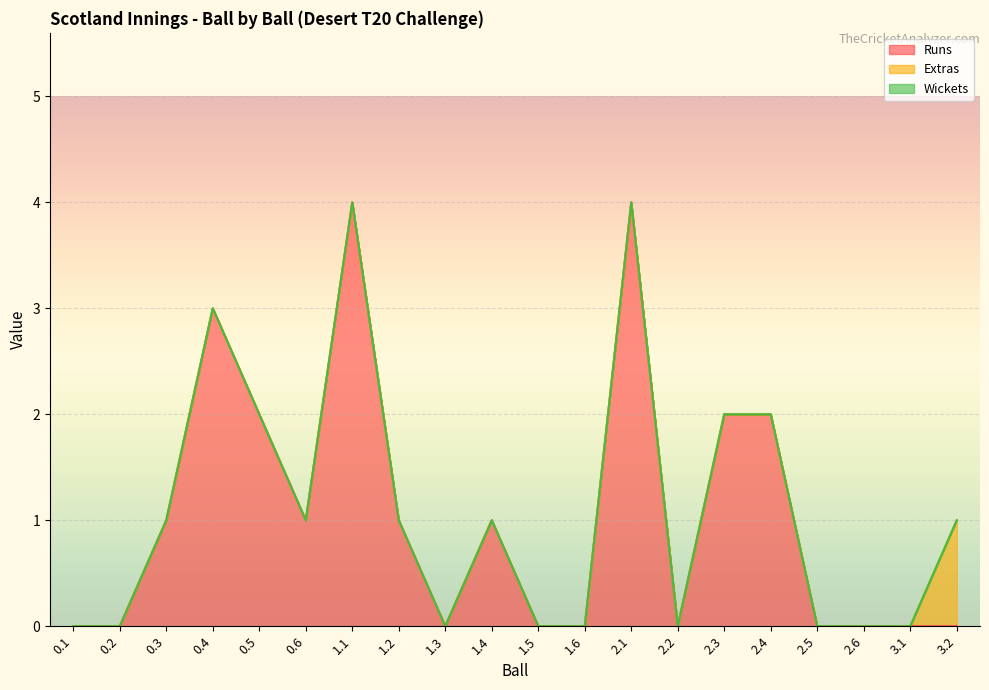

Reading right to left, transcribe all the data shown in this chart.

Runs: 3.2=0	3.1=0	2.6=0	2.5=0	2.4=2	2.3=2	2.2=0	2.1=4	1.6=0	1.5=0	1.4=1	1.3=0	1.2=1	1.1=4	0.6=1	0.5=2	0.4=3	0.3=1	0.2=0	0.1=0
Extras: 3.2=1	3.1=0	2.6=0	2.5=0	2.4=0	2.3=0	2.2=0	2.1=0	1.6=0	1.5=0	1.4=0	1.3=0	1.2=0	1.1=0	0.6=0	0.5=0	0.4=0	0.3=0	0.2=0	0.1=0
Wickets: 3.2=0	3.1=0	2.6=0	2.5=0	2.4=0	2.3=0	2.2=0	2.1=0	1.6=0	1.5=0	1.4=0	1.3=0	1.2=0	1.1=0	0.6=0	0.5=0	0.4=0	0.3=0	0.2=0	0.1=0